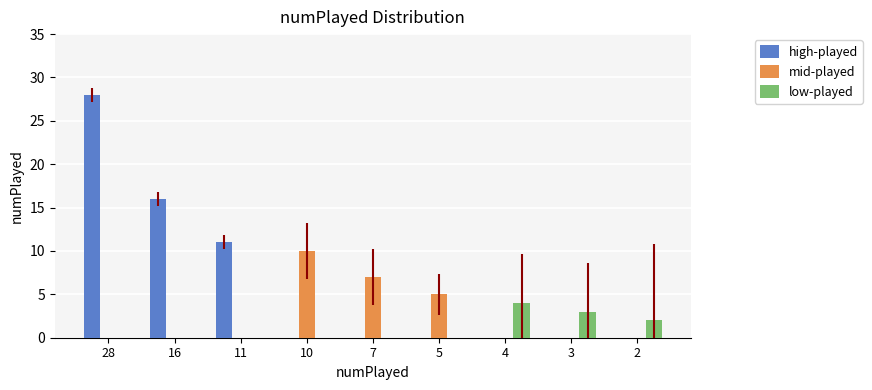

Which category has the highest value across all series?

28